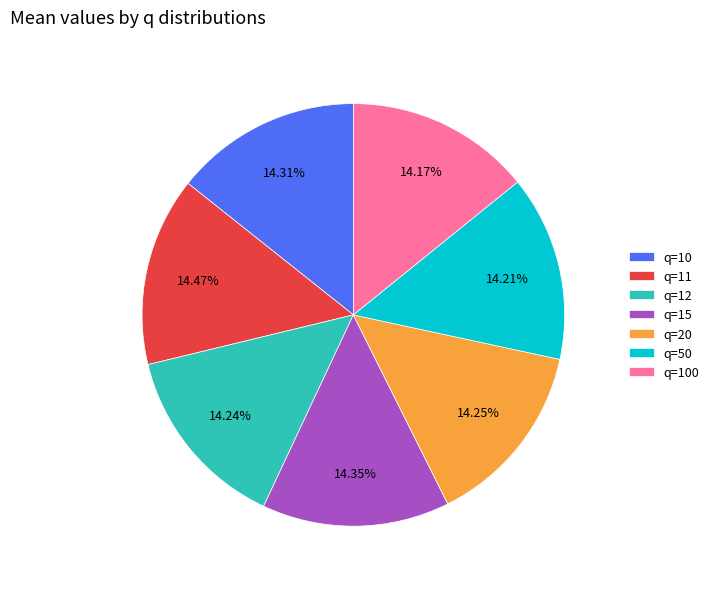

Is it true that q=50 is 1% of the pie?

False